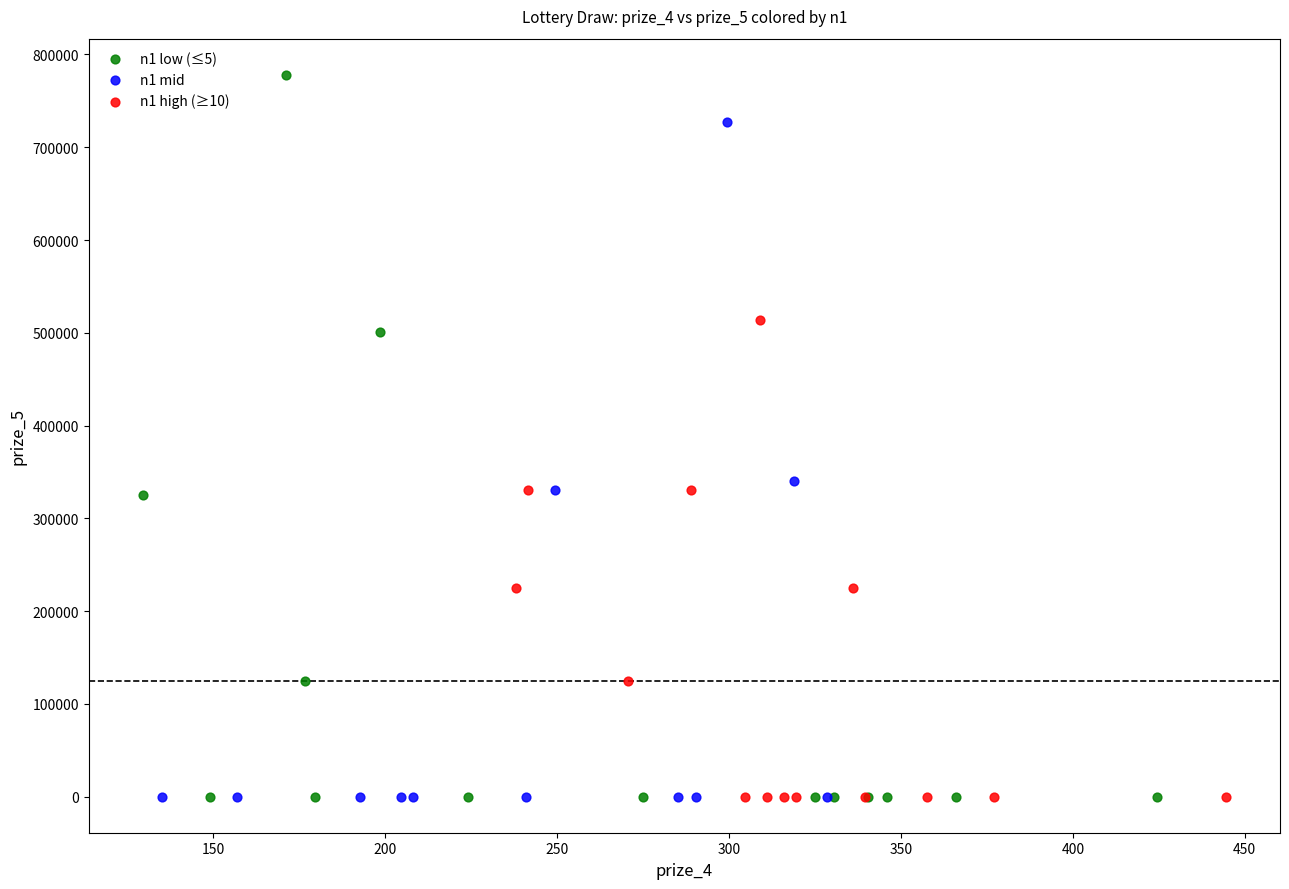

Which series reaches the maximum Y coordinate?

n1 low (≤5)